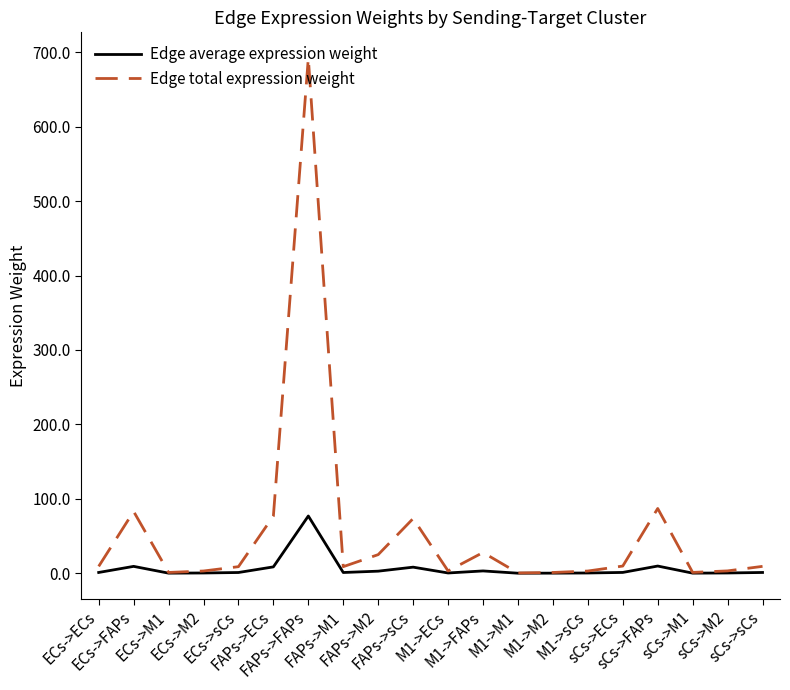

Rank the series by their maximum value, from highest to lowest.

Edge total expression weight, Edge average expression weight